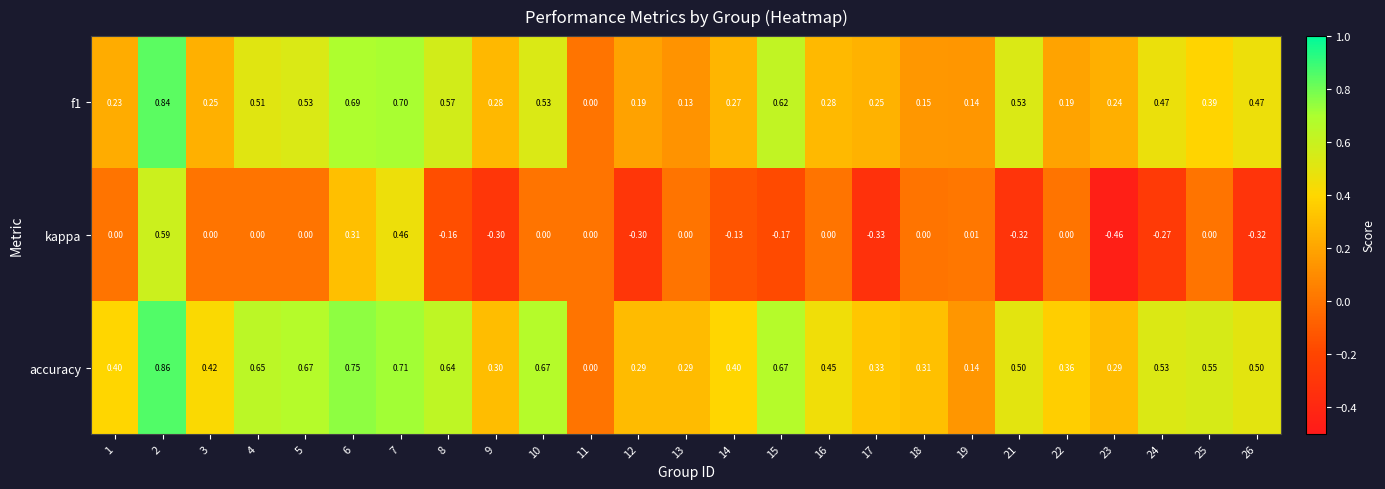

At which category is the sum across all series the highest?

2